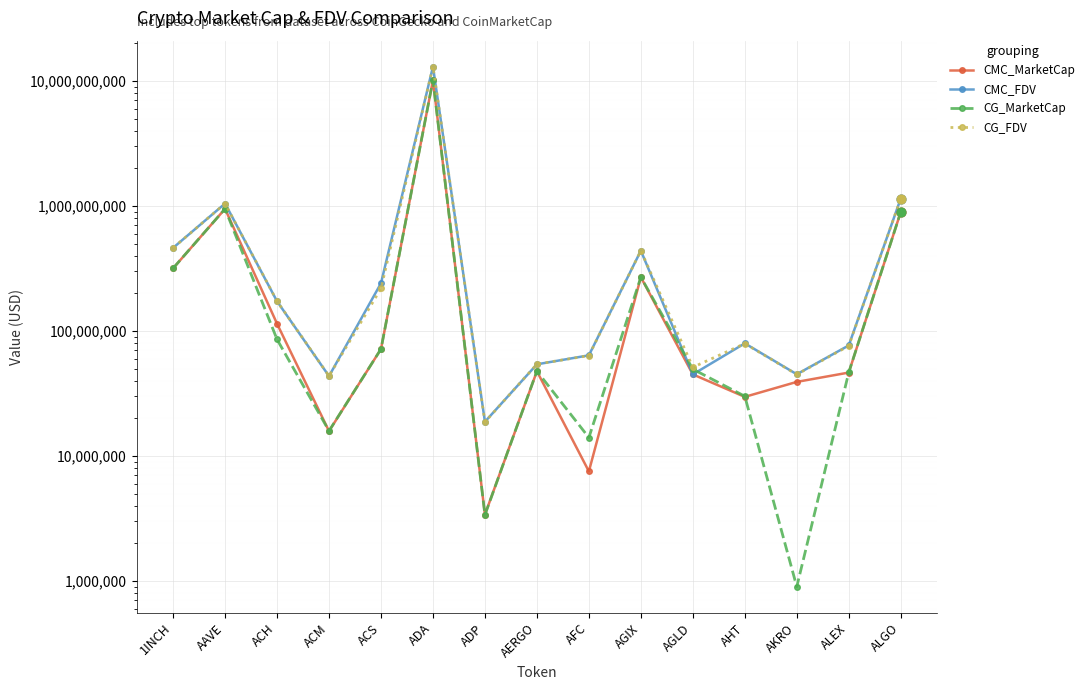

At how many categories does at least one series exceed 11505708955?

1